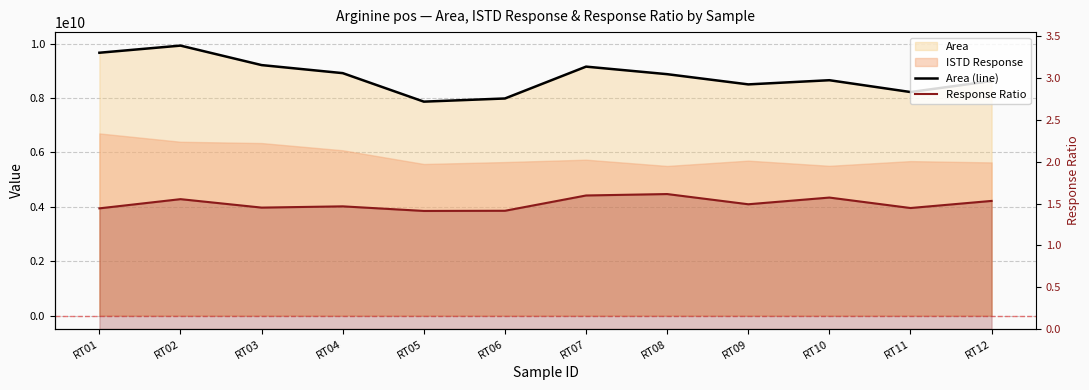

Is the value of Response Ratio at RT08 greater than the value of Area (line) at RT05?

No